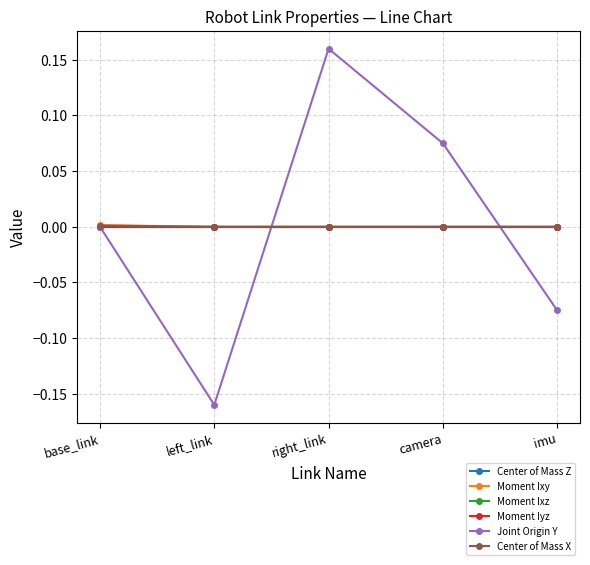

Does the chart have visible grid lines?

Yes